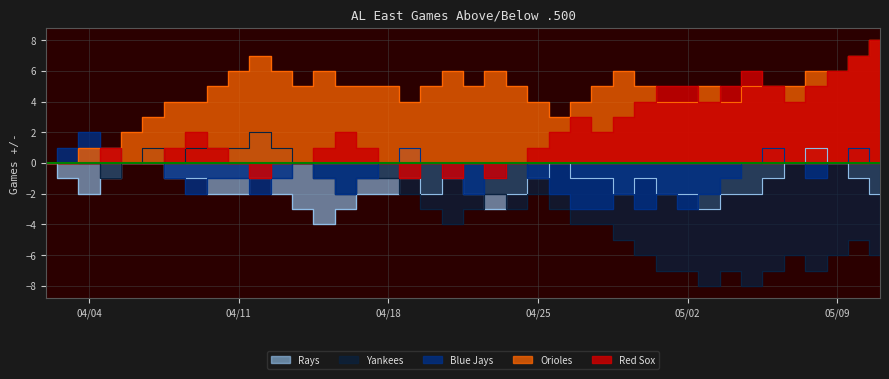

How many data points in Rays are above -1?

7